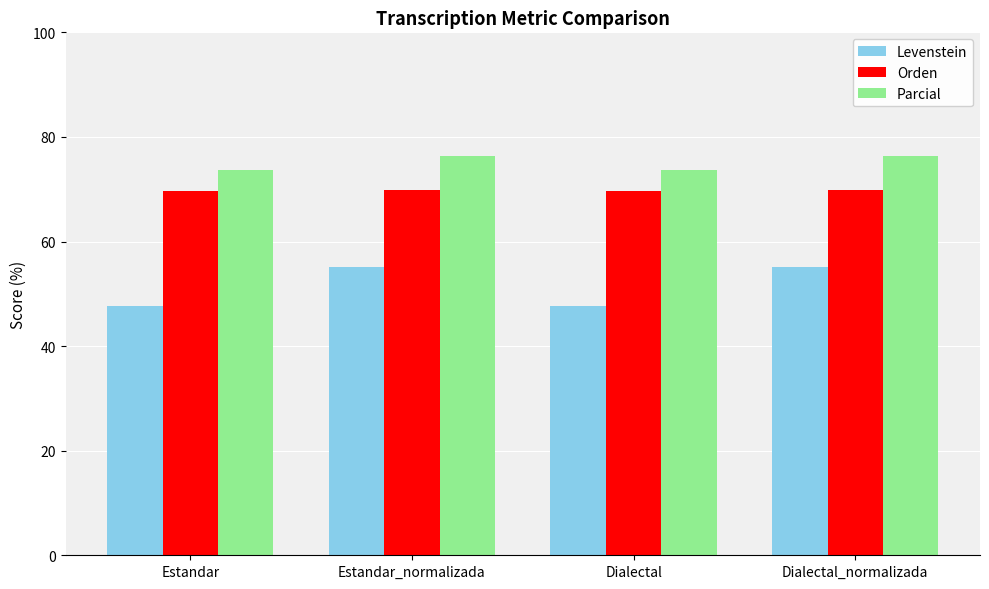

What value does the Orden series have at Estandar_normalizada?

69.9